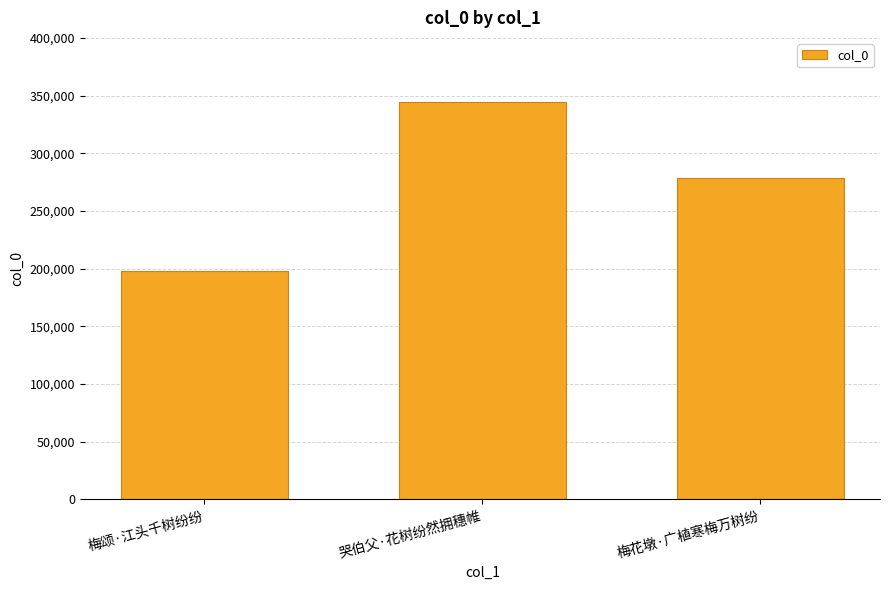

What position from the left is 哭伯父·花树纷然拥穗帷?

2